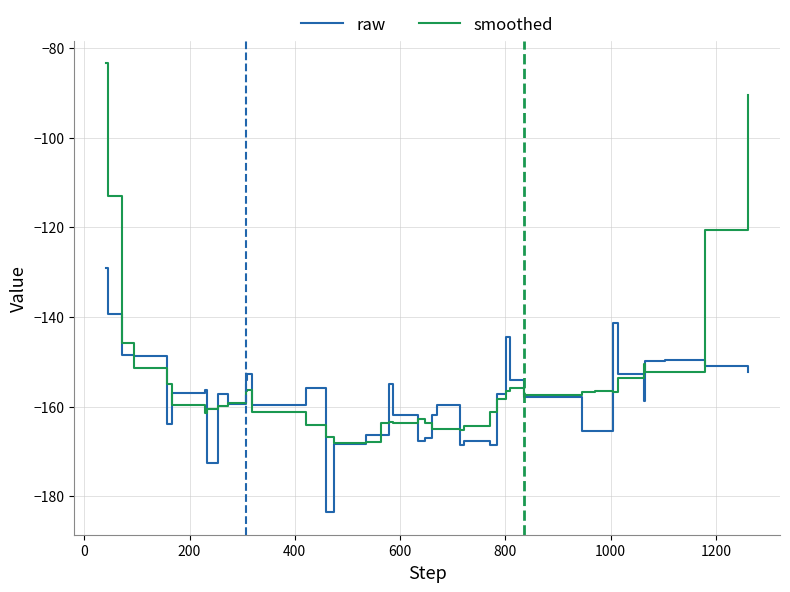

What is the maximum value for raw?

-129.0